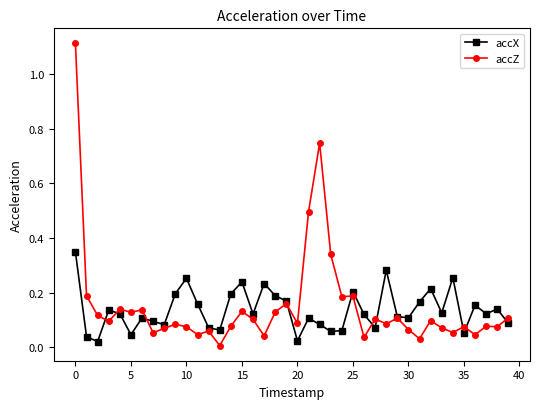

What is the maximum value shown in the chart?

1.1